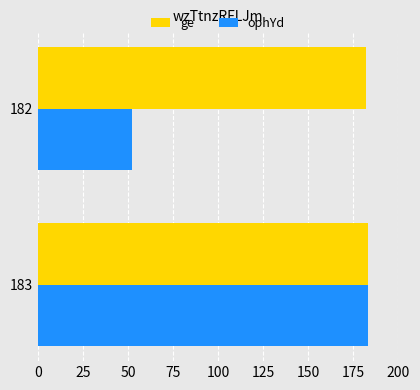

What is the difference between the maximum and minimum values in the ge series?

1